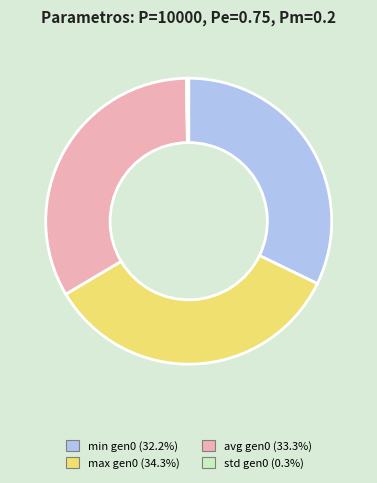

Does any single category account for the majority?

No